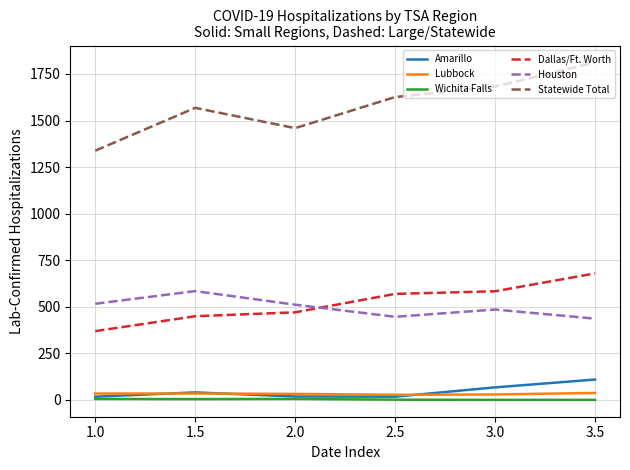

What value does the Dallas/Ft. Worth series have at 1.0?

369